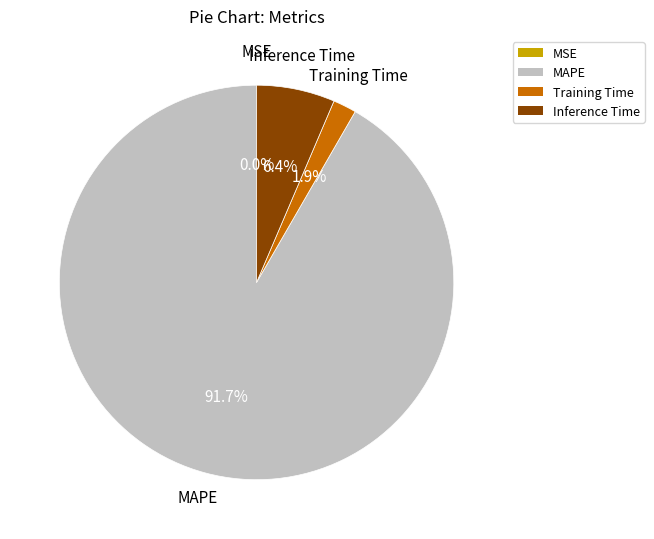

Which has a higher value, Inference Time or MAPE?

MAPE